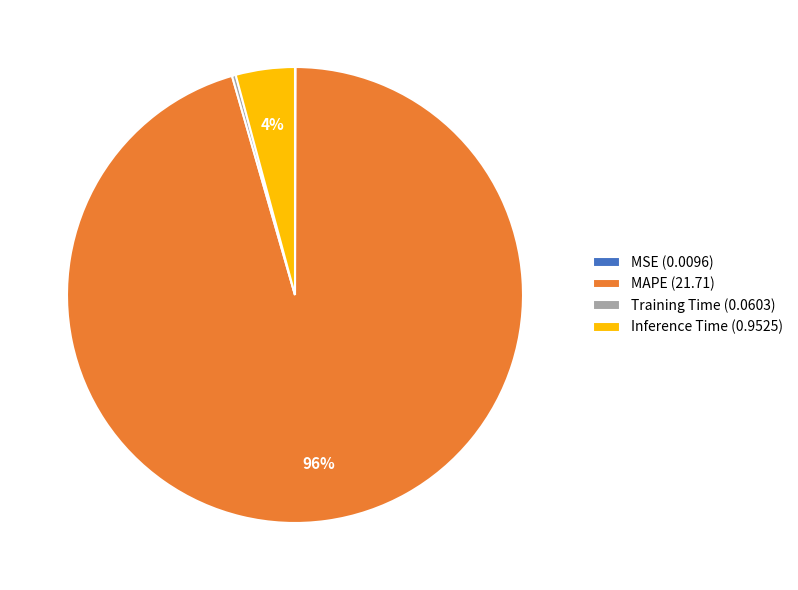

To the nearest percent, what is the average slice percentage?

25%